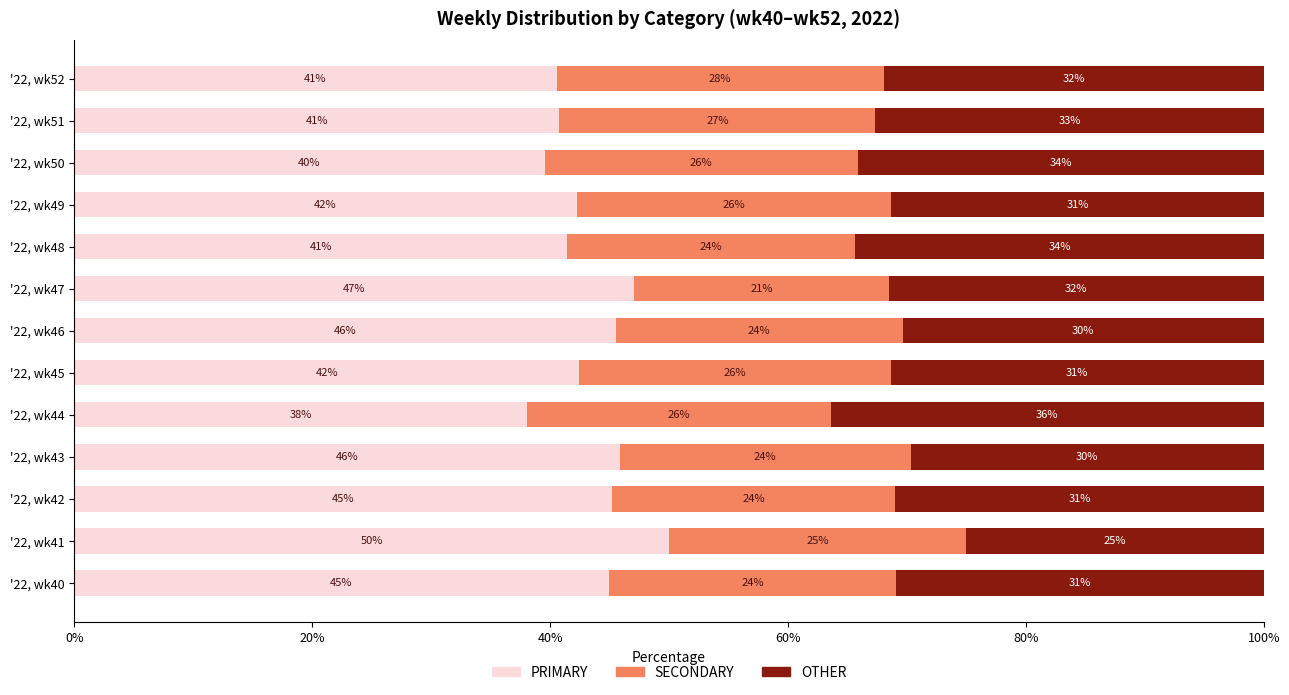

True or false: PRIMARY has a value of 80.8 at '22, wk47.

False